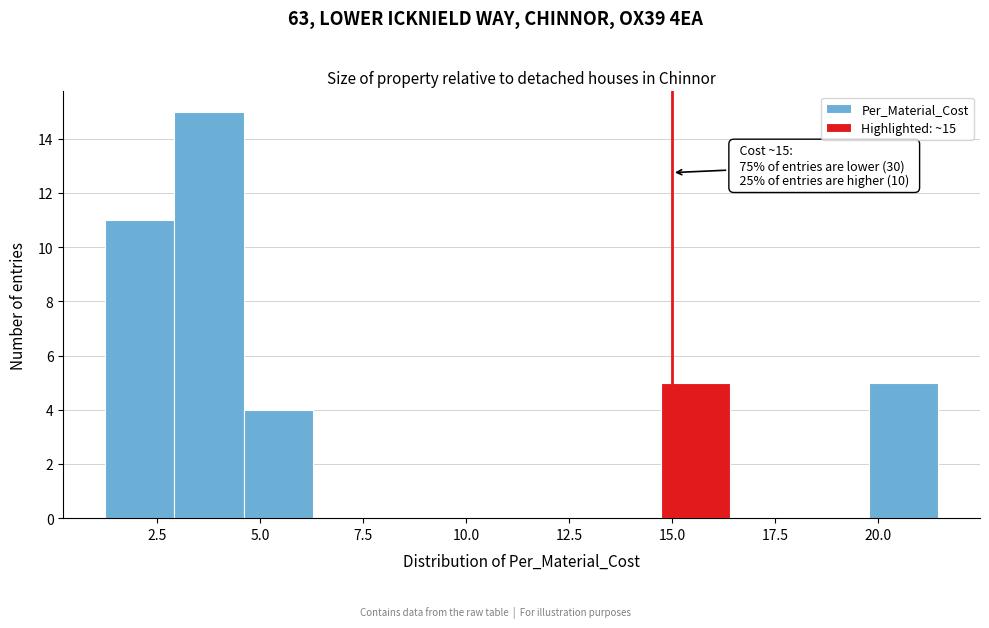

Around what value on the x-axis is the tallest bar? Give the approximate position of its centre, as read against the axis.

4.0